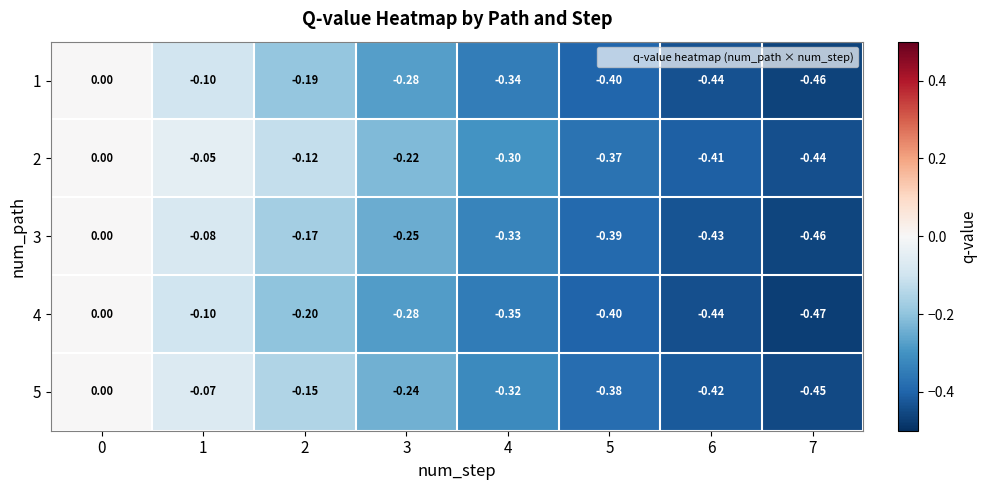

Count the number of categories in the chart.

8